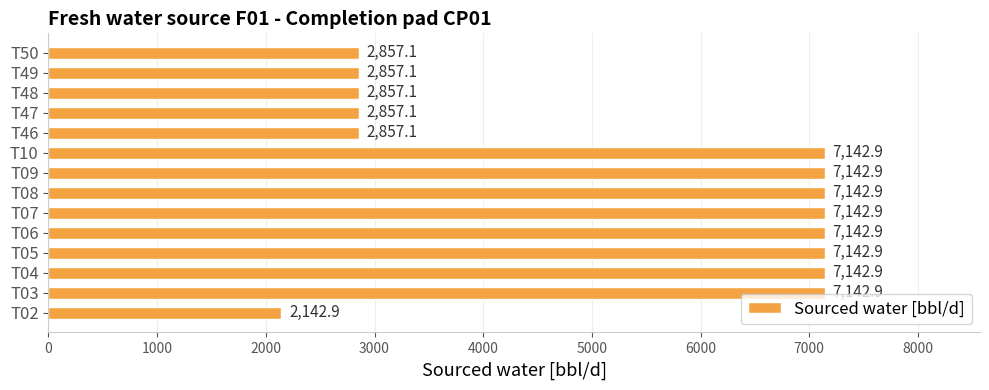

True or false: the data shows 2857.1 at T46.

True